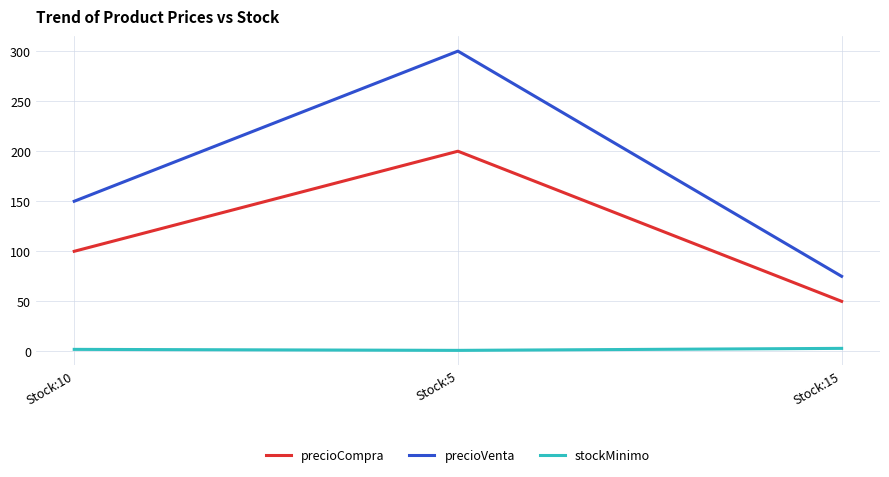

At which label is precioCompra closest to 125?

Stock:10